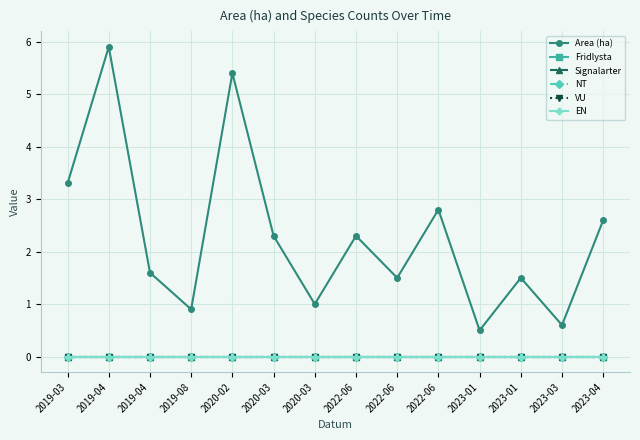

List the series in order of their peak value, lowest first.

Fridlysta, Signalarter, NT, VU, EN, Area (ha)